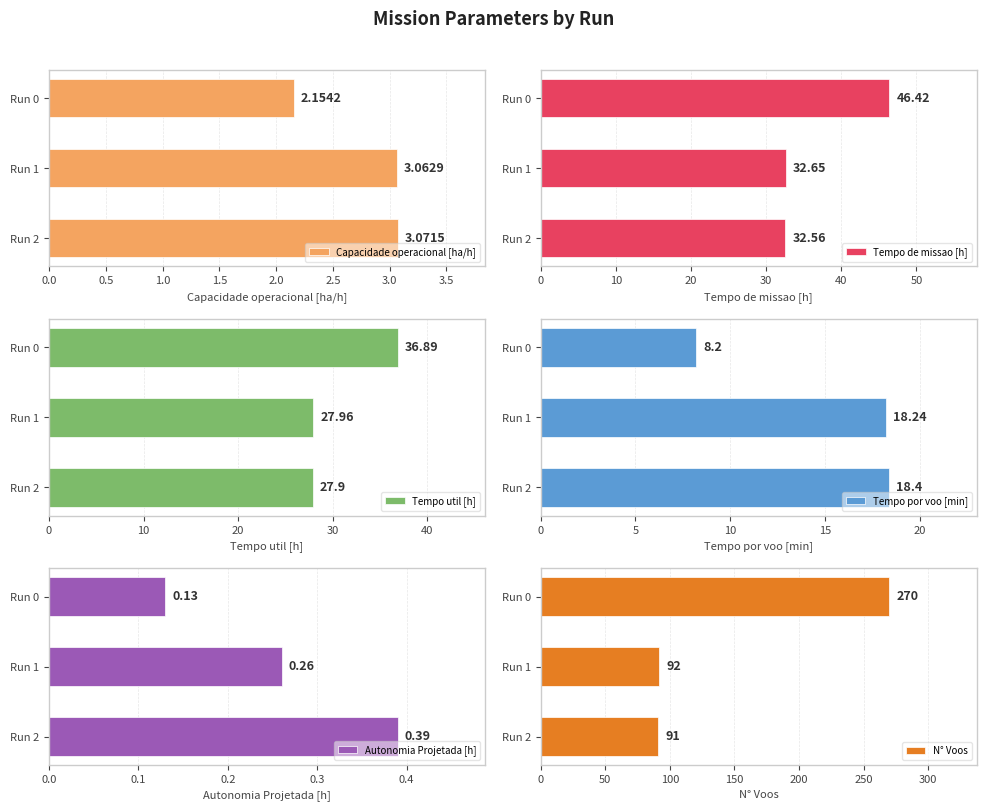

What are all the series names shown in the legend?

Capacidade operacional [ha/h], Tempo de missao [h], Tempo util [h], Tempo por voo [min], Autonomia Projetada [h], N° Voos